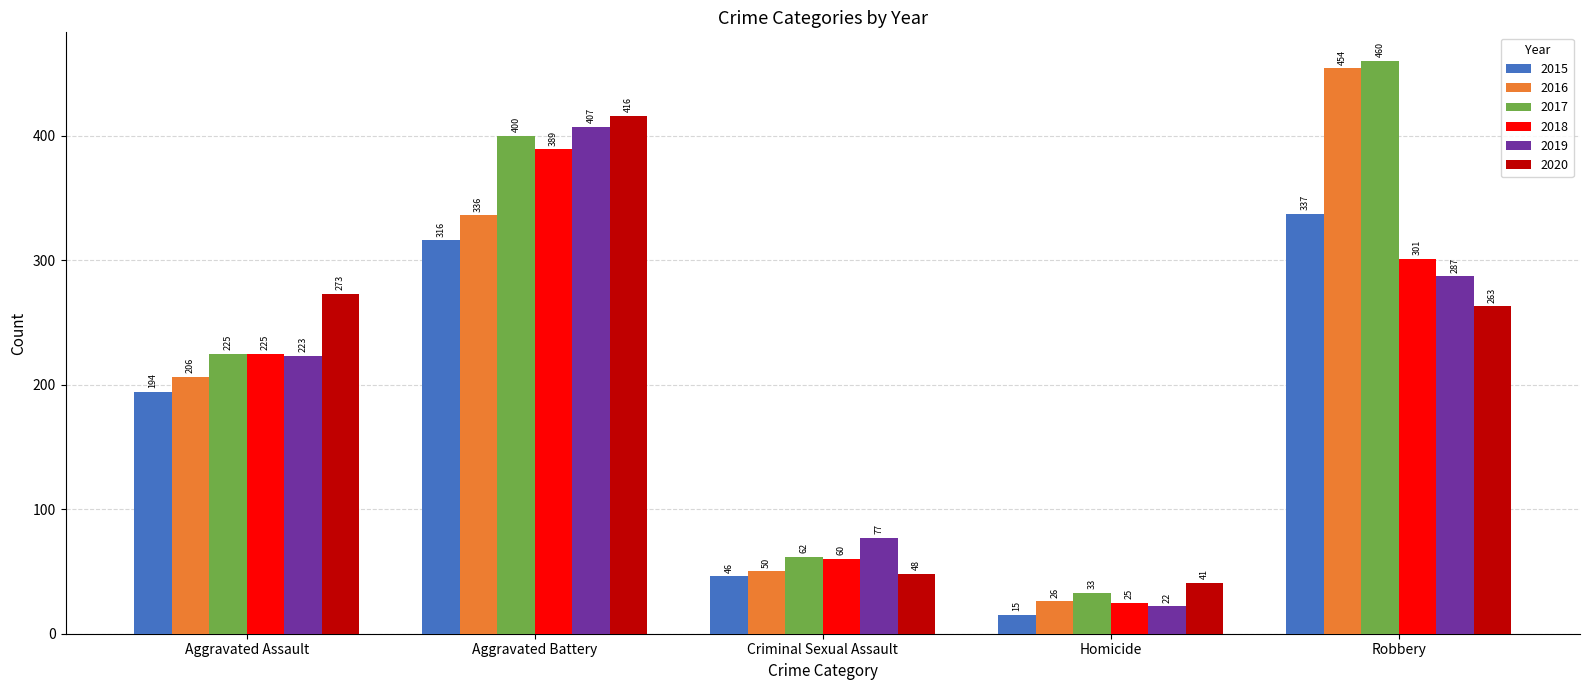

What is the greatest value displayed?

460